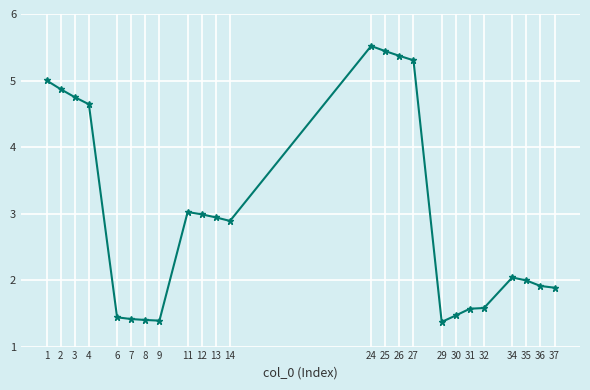

Reading left to right, transcribe all the data shown in this chart.

5.0	4.9	4.8	4.6	1.4	1.4	1.4	1.4	3.0	3.0	2.9	2.9	5.5	5.4	5.4	5.3	1.4	1.5	1.6	1.6	2.0	2.0	1.9	1.9